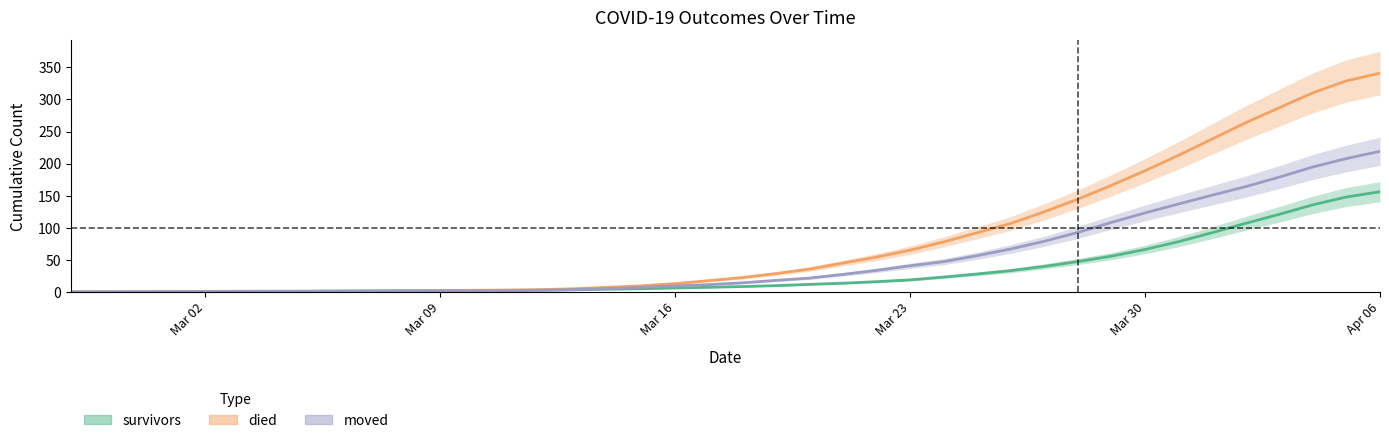

Which series has the largest total across all categories?

died